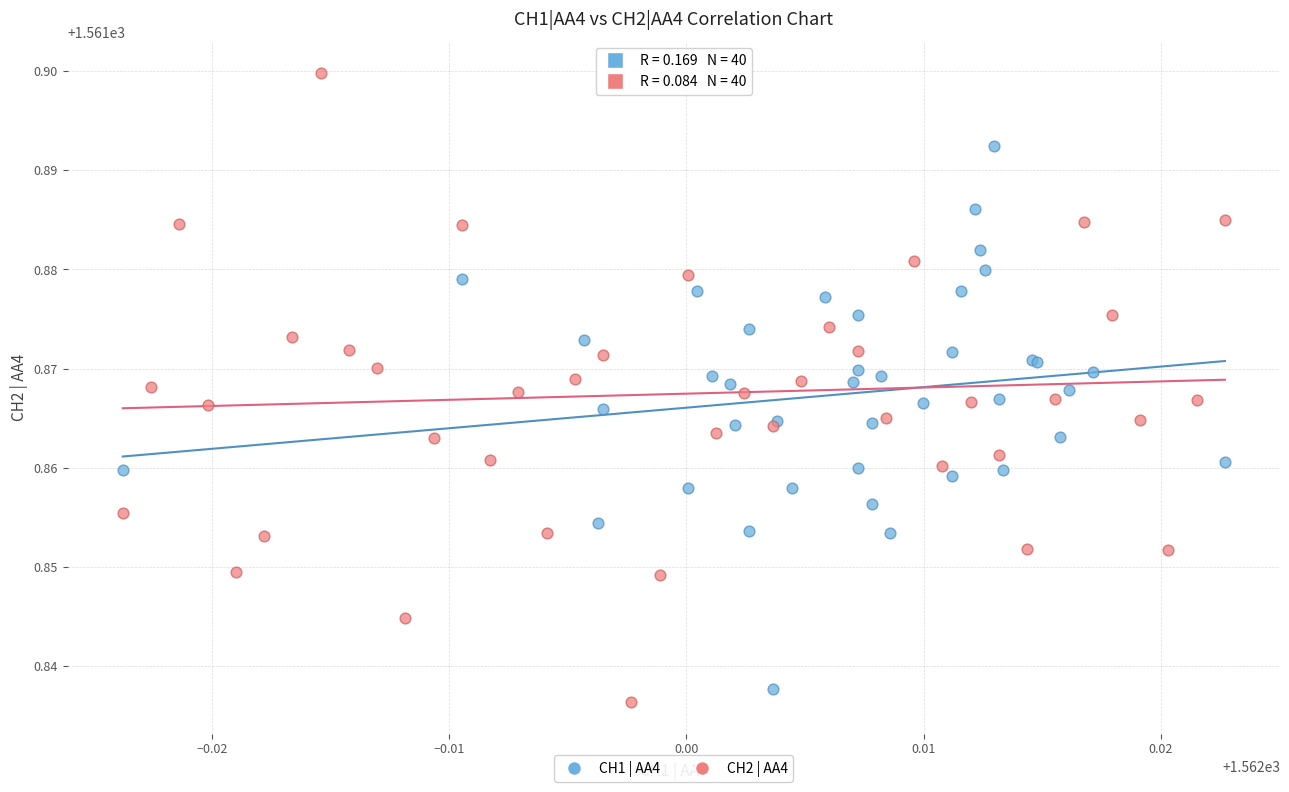

Which series has the widest spread of Y values?

CH2 | AA4